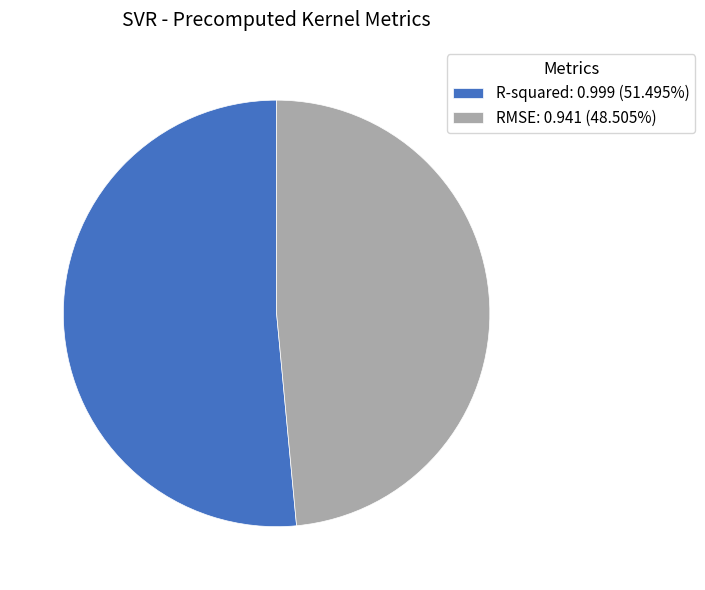

Is the sum of R-squared: 0.999 (51.495%) and RMSE: 0.941 (48.505%) greater than half?

Yes